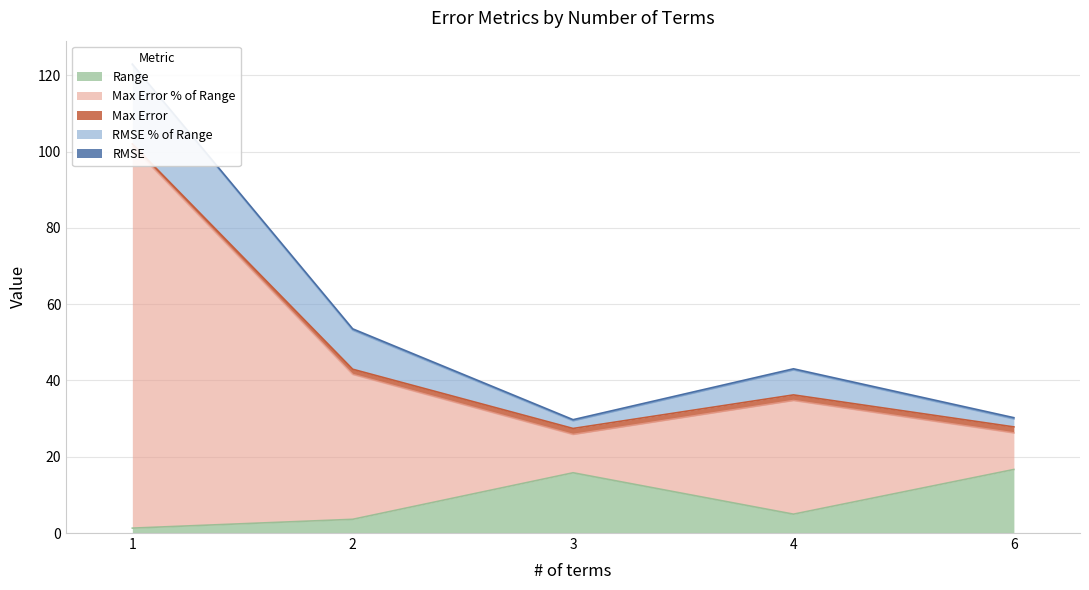

The value of Range at 6 is 16.7. True or false?

True